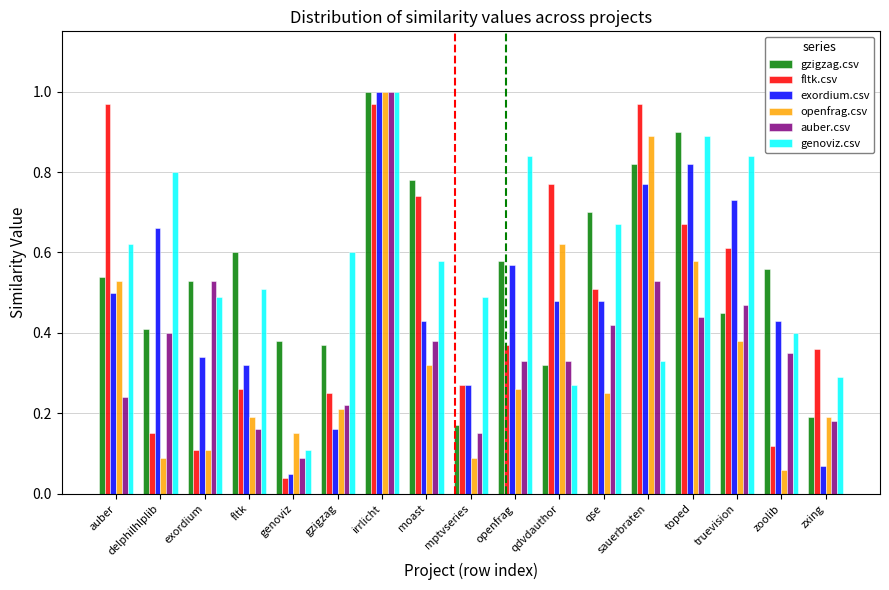

At which label does genoviz.csv reach its minimum?

genoviz